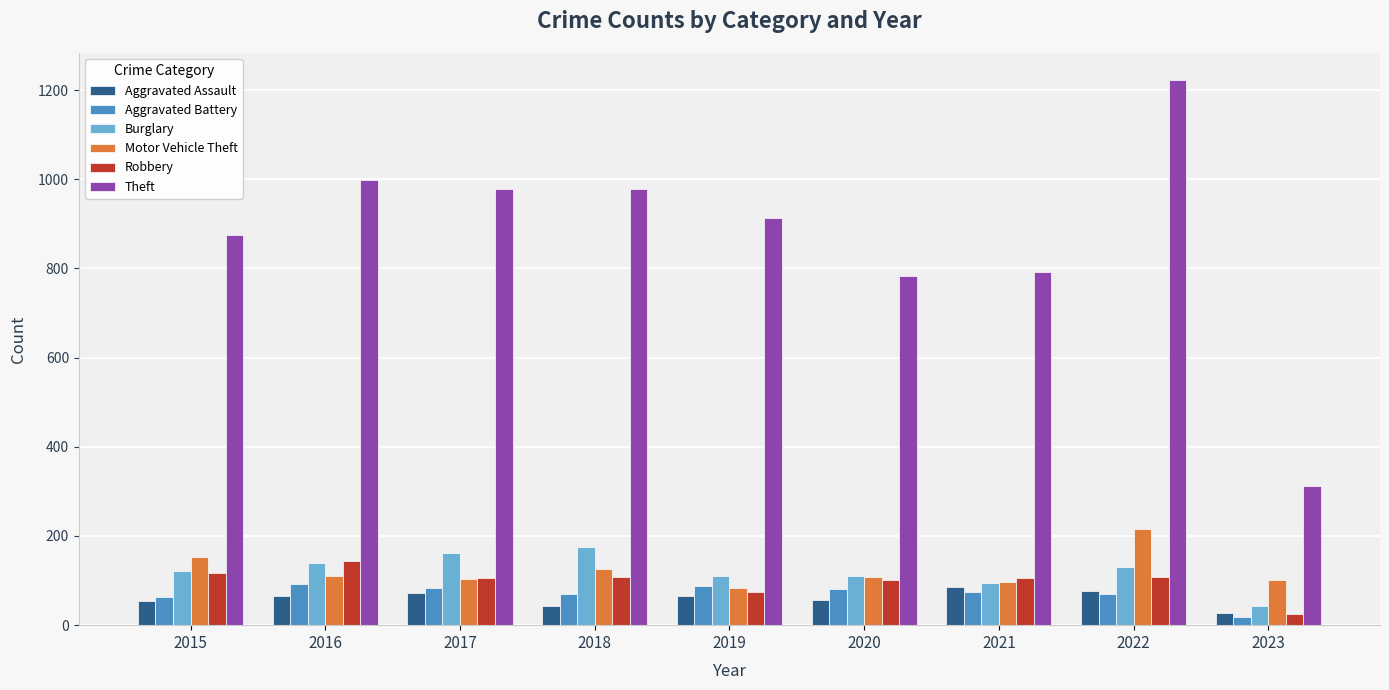

The Aggravated Battery series shows 70 at 2018. True or false?

True